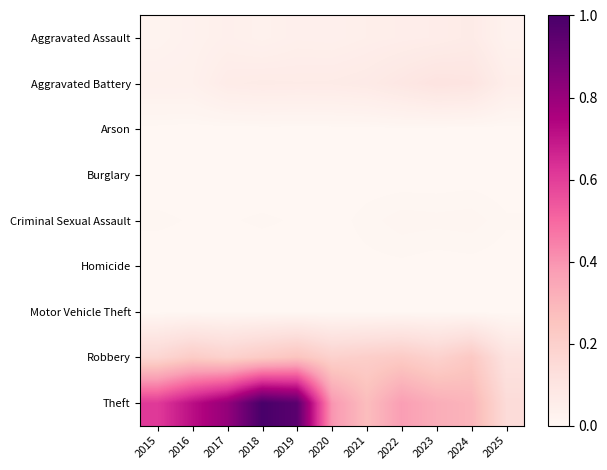

Rank the series at 2023 from highest to lowest value.

Theft, Robbery, Aggravated Battery, Aggravated Assault, Criminal Sexual Assault, Motor Vehicle Theft, Arson, Homicide, Burglary